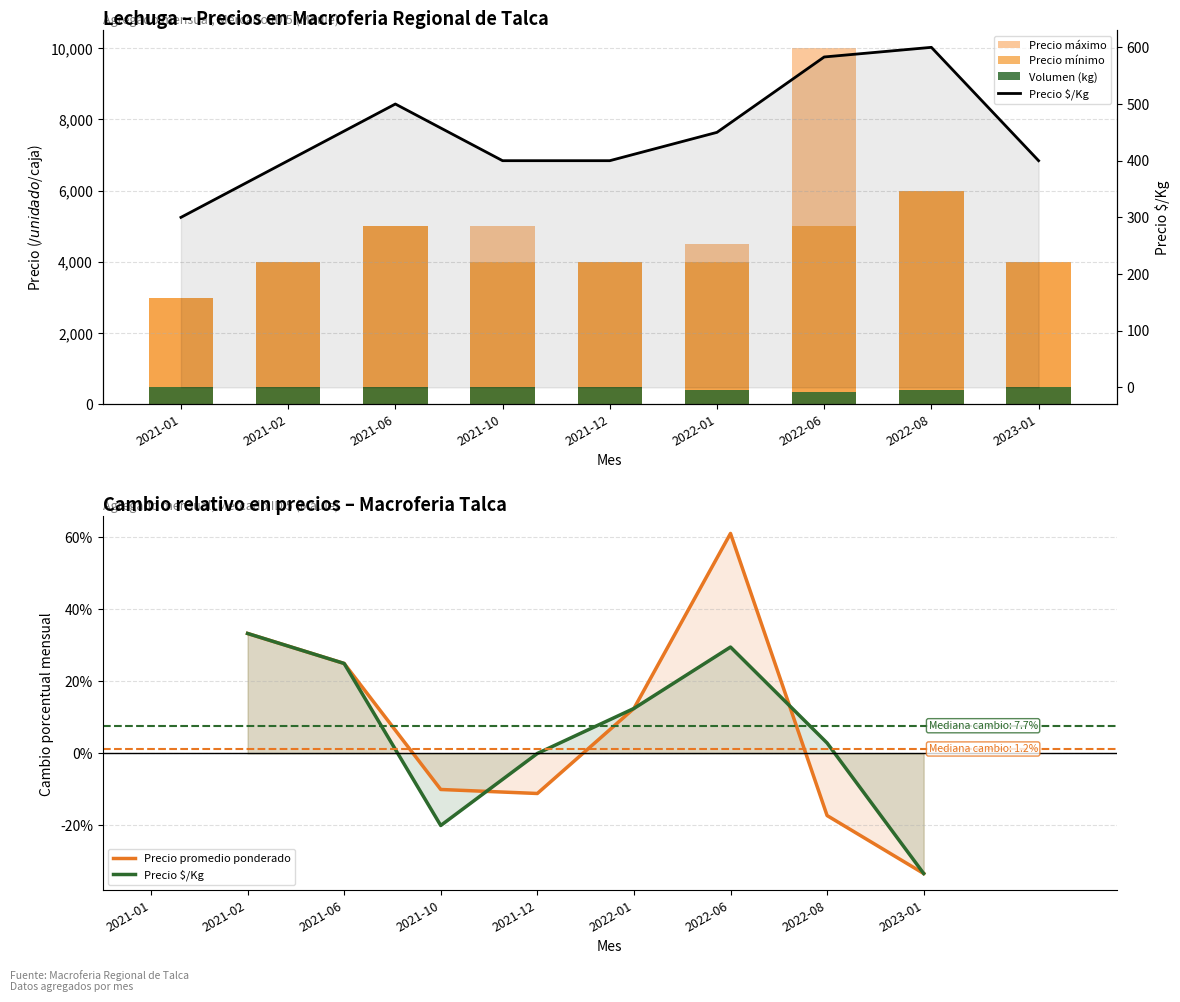

What is the difference between the maximum and minimum values in the Precio mínimo series?

3000